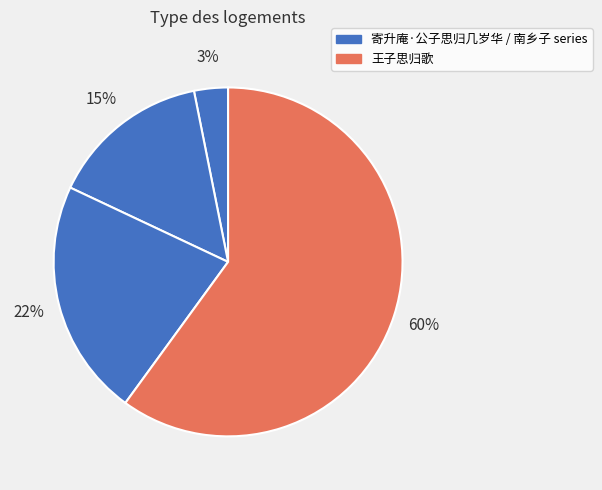

What is the smallest slice in the pie chart?

寄升庵·公子思归几岁华